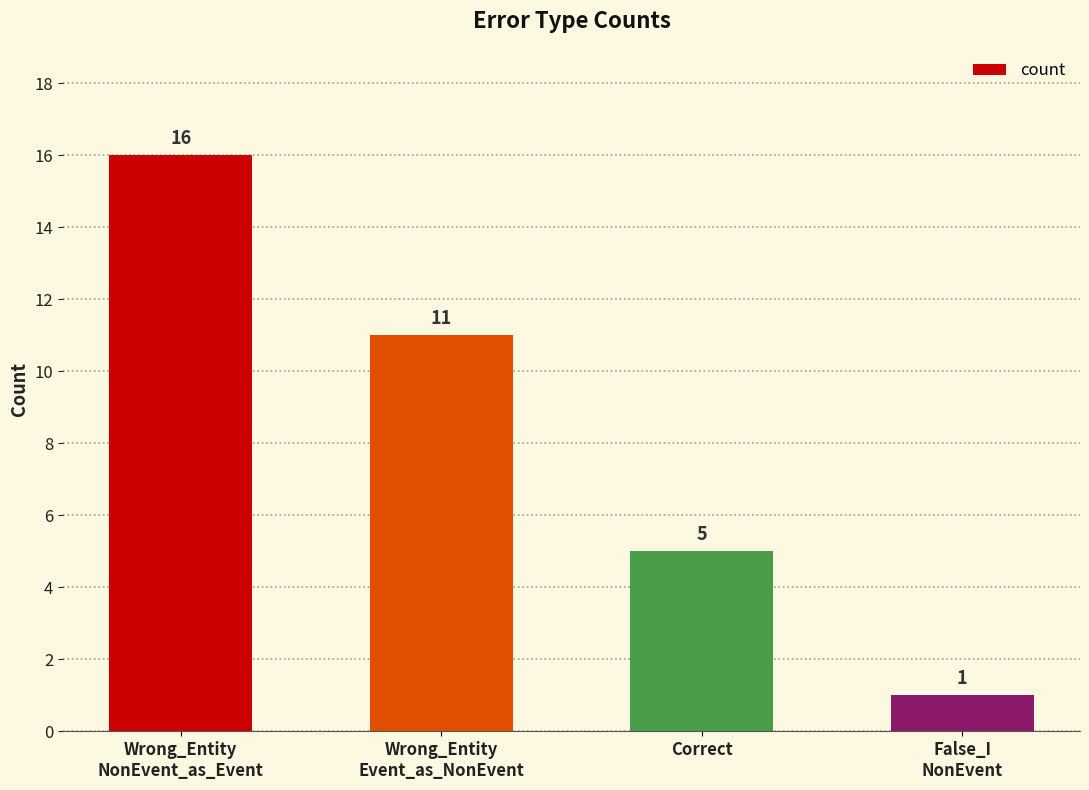

What is the average value?

8